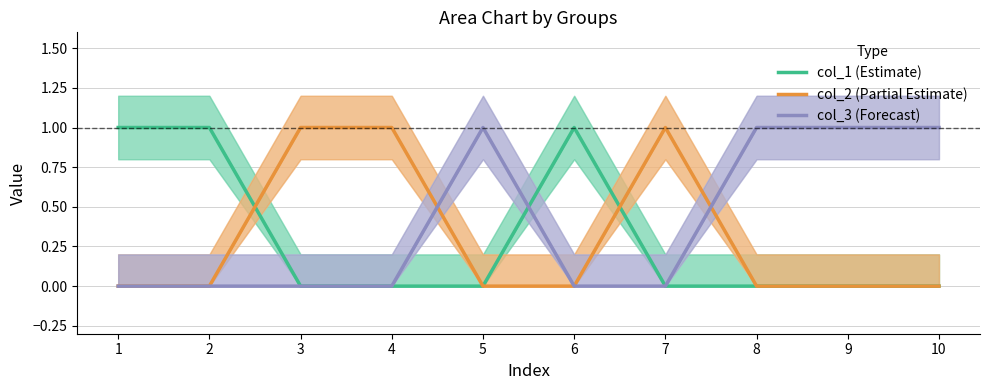

Rank the series by their maximum value, from highest to lowest.

col_1 (Estimate), col_2 (Partial Estimate), col_3 (Forecast)